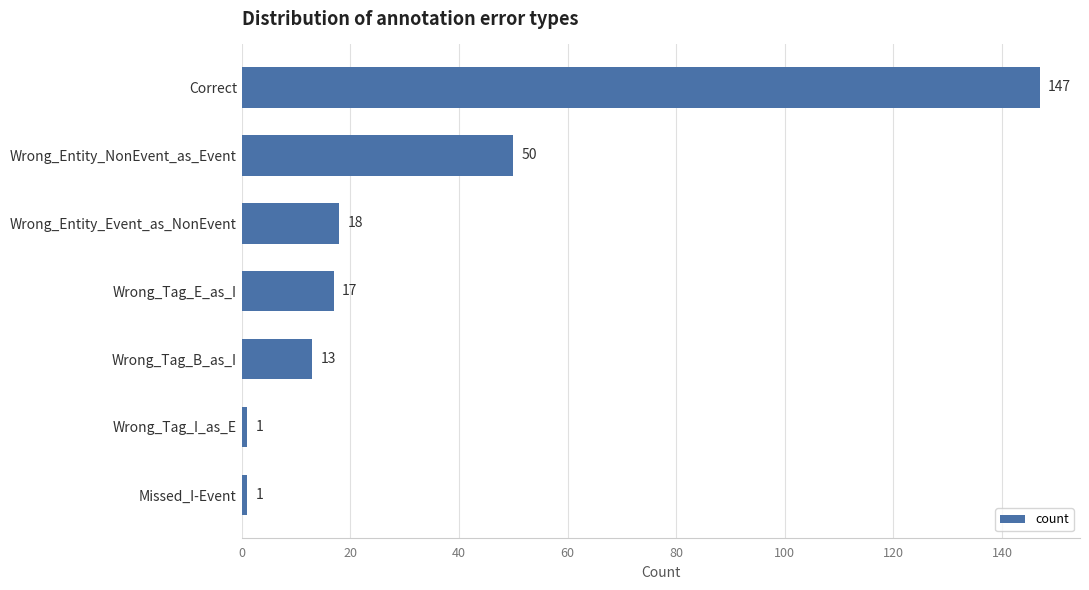

Where is the data nearest to the value 74?

Wrong_Entity_NonEvent_as_Event